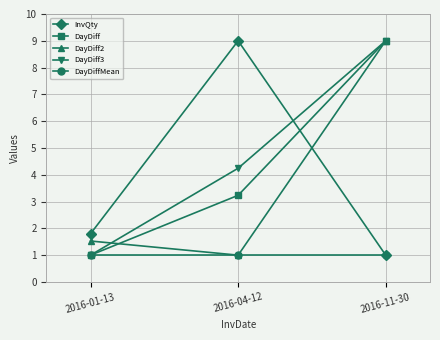

Does the chart display data point markers on the line(s)?

Yes